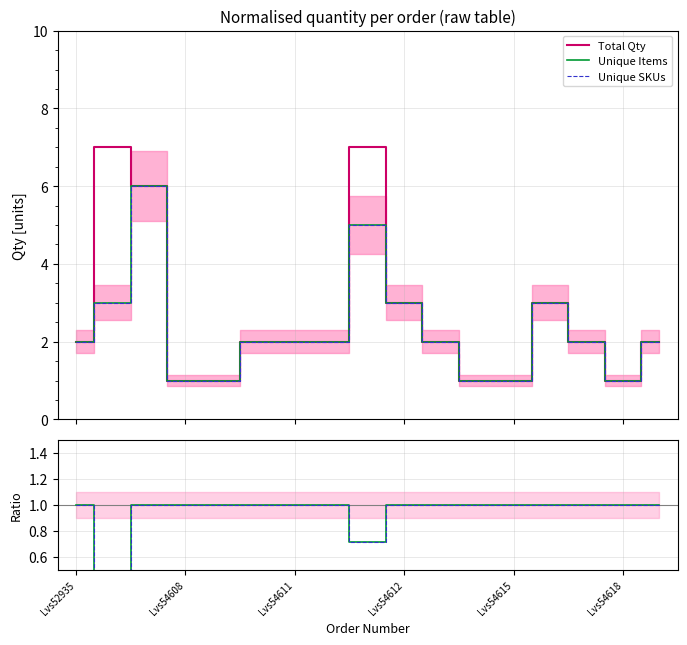

The Unique SKUs series shows 3.2 at 14. True or false?

False